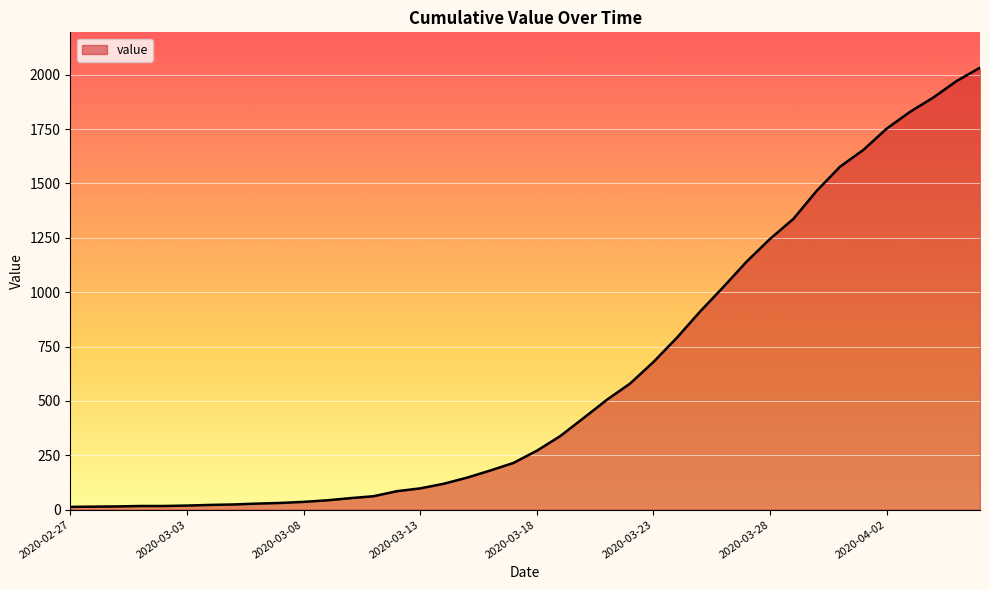

What is the maximum value shown in the chart?

2032